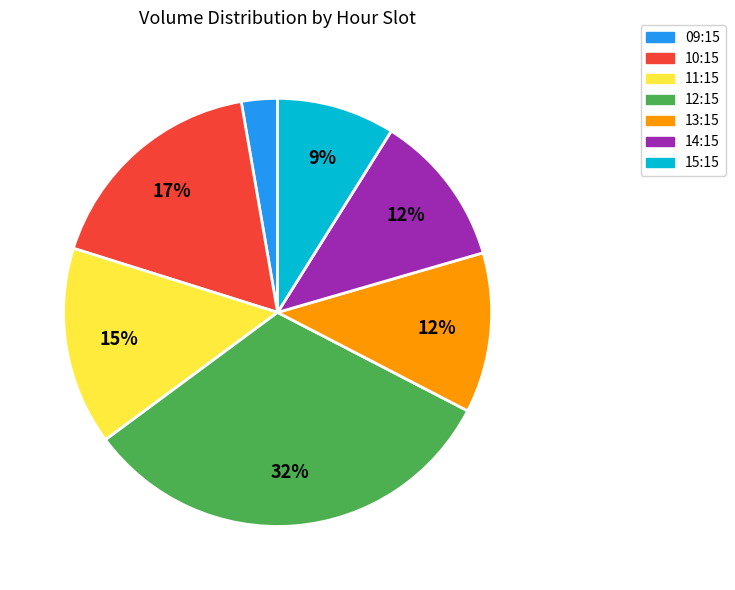

Does any single category account for the majority?

No